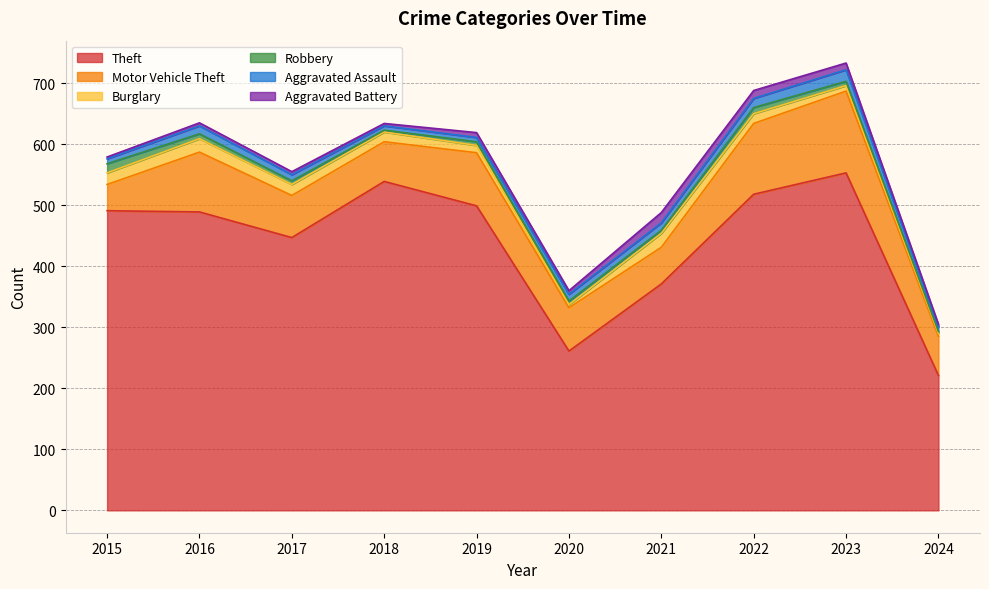

How many series are shown in this chart?

6